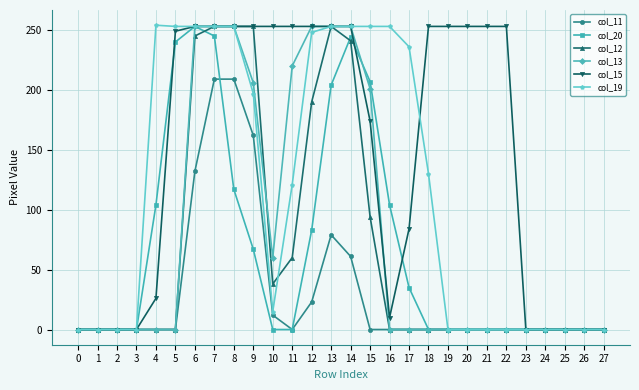

The col_11 series shows 0 at 17. True or false?

True